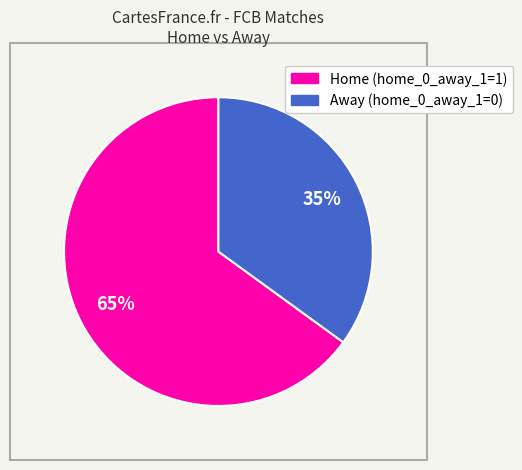

Count the number of slices in the pie.

2